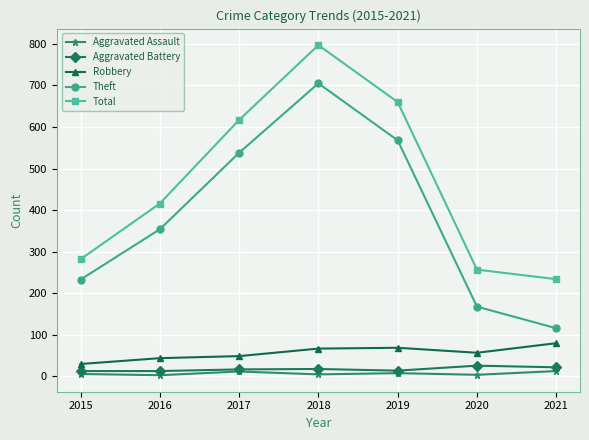

Which series has the largest range (max minus min)?

Theft